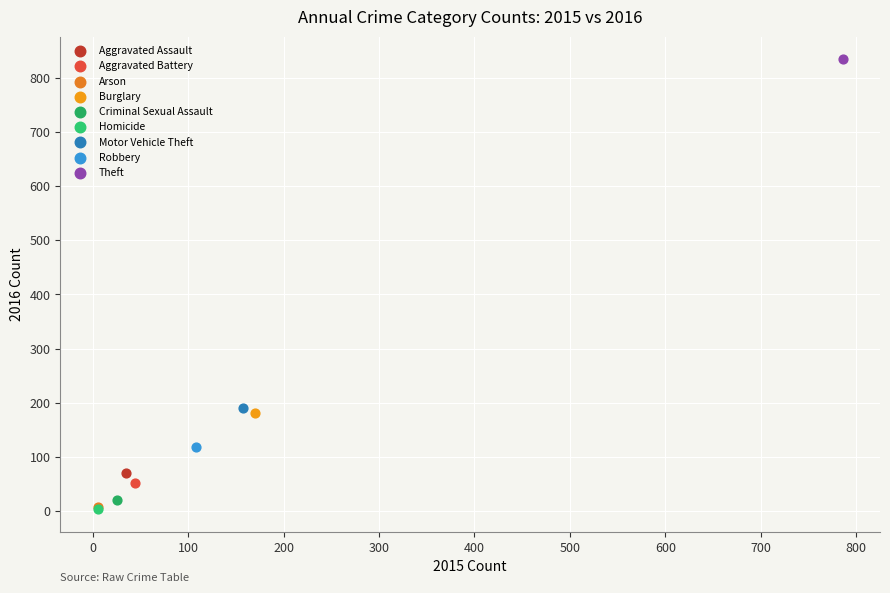

What are all the series names shown in the legend?

Aggravated Assault, Aggravated Battery, Arson, Burglary, Criminal Sexual Assault, Homicide, Motor Vehicle Theft, Robbery, Theft